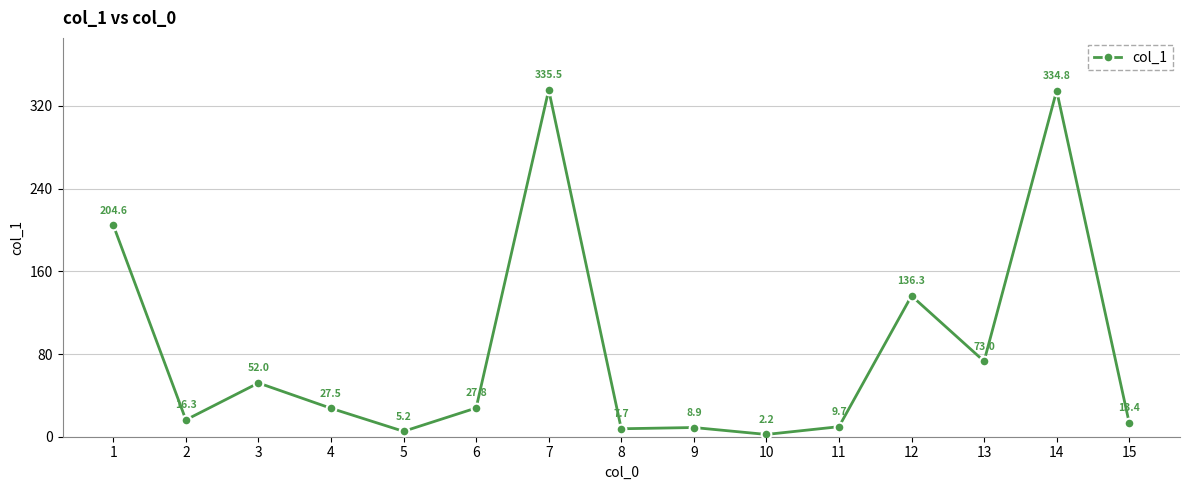

List the labels in order of value, largest first.

7, 14, 1, 12, 13, 3, 6, 4, 2, 15, 11, 9, 8, 5, 10